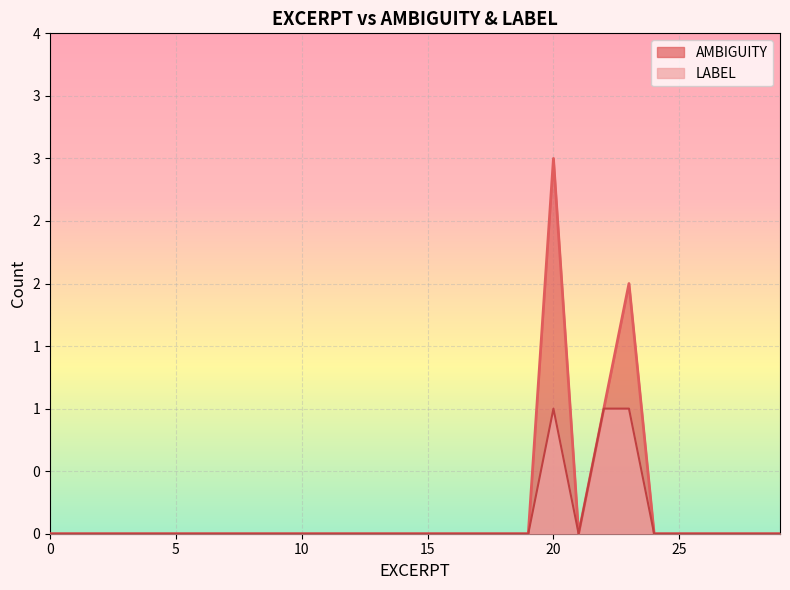

Rank the series at 9.0 from highest to lowest value.

AMBIGUITY, LABEL